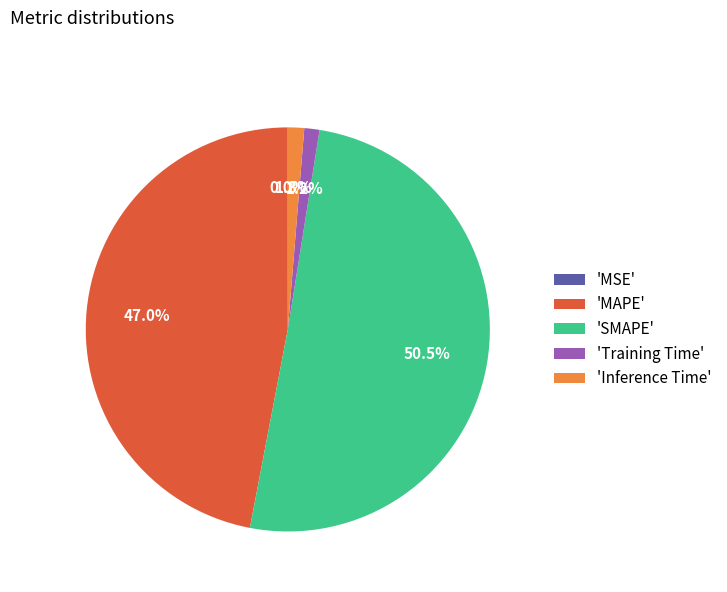

To the nearest percent, what is the difference between the largest and smallest slice percentages?

50%